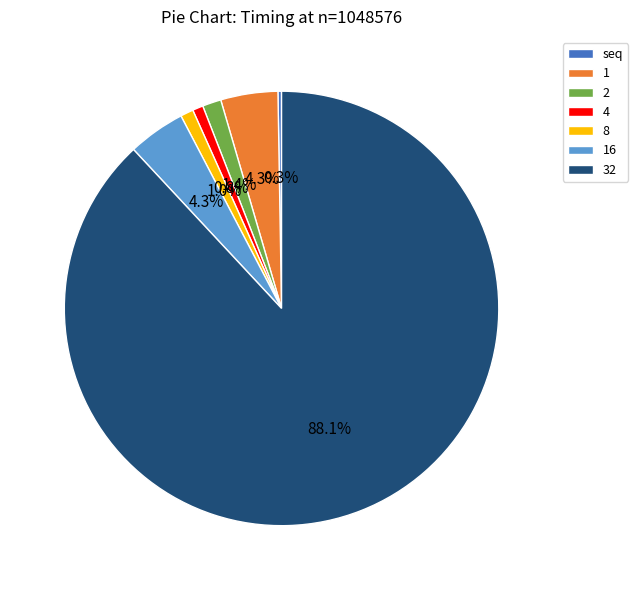

Which category has the biggest portion of the pie?

32